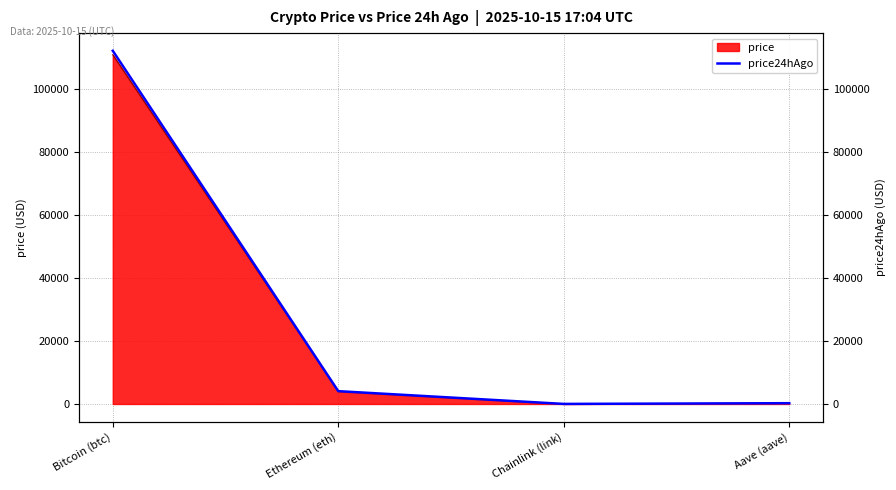

How many lines are shown in the chart?

1